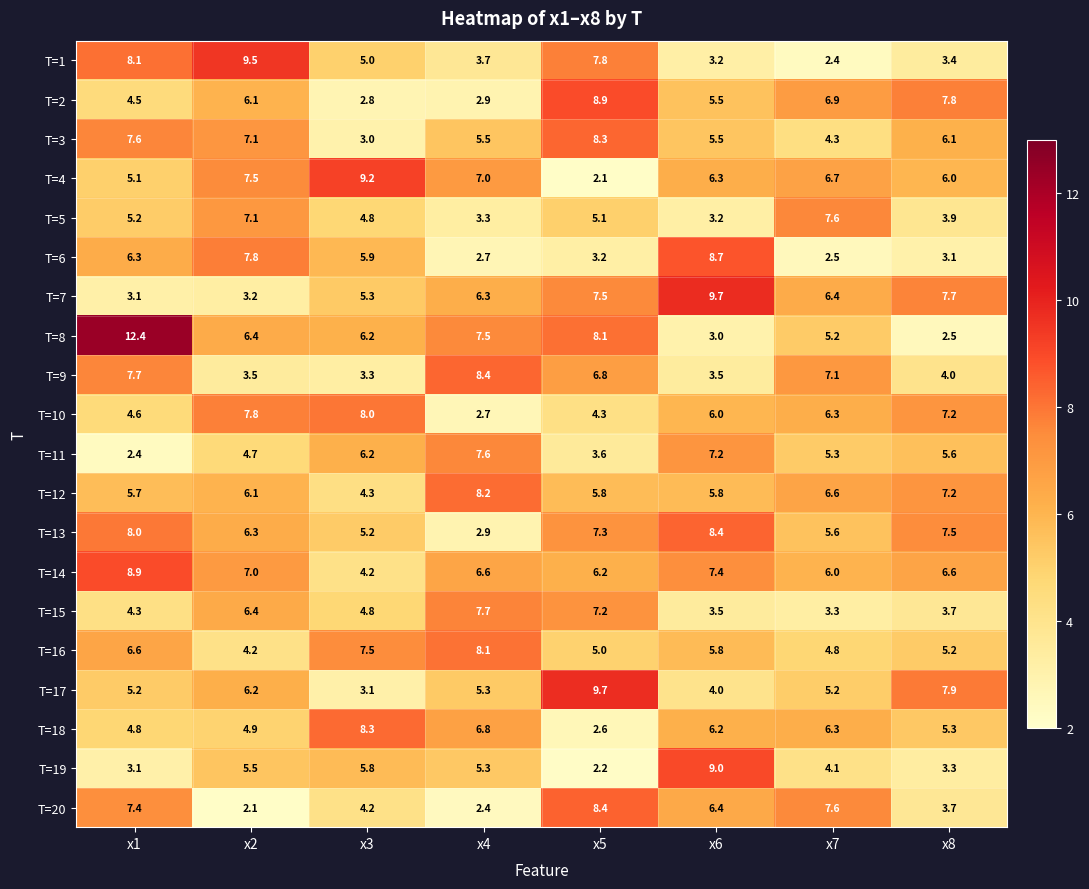

What is the highest value of the T=11 series?

7.6